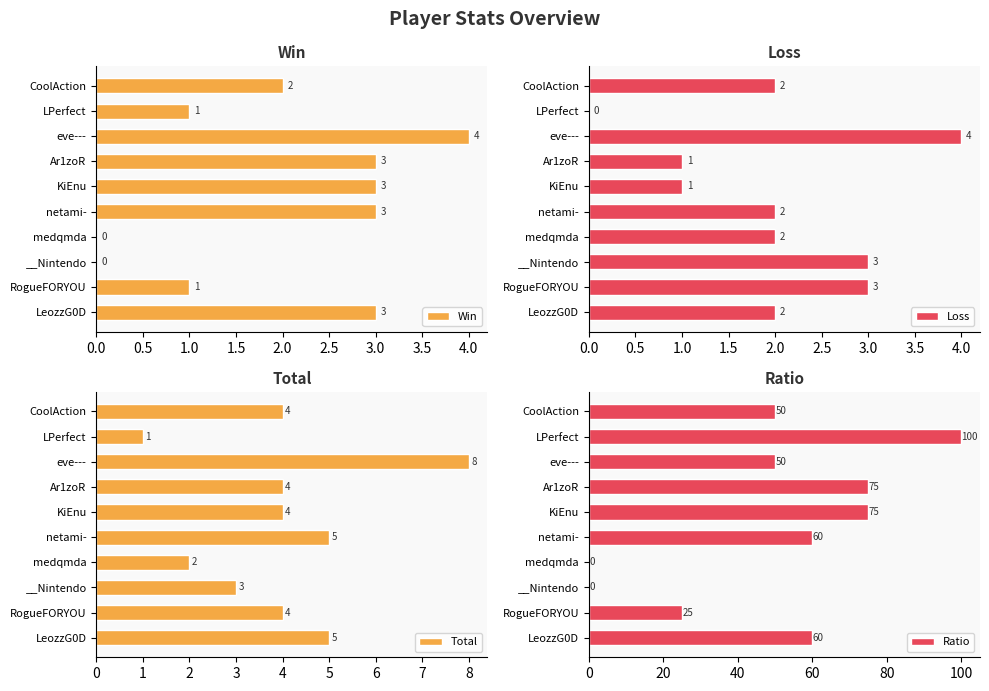

What is the sum of all Win values?

20